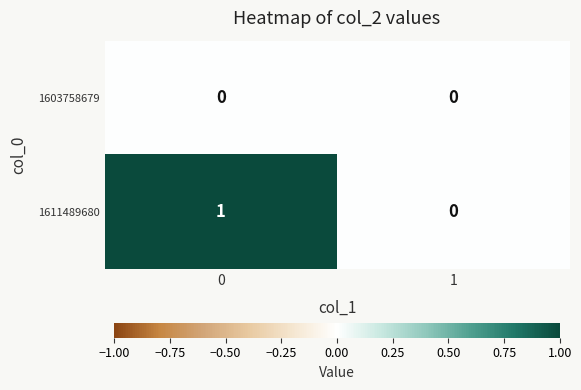

Reading right to left, extract all data points from this chart.

1603758679: 0	0
1611489680: 0	1